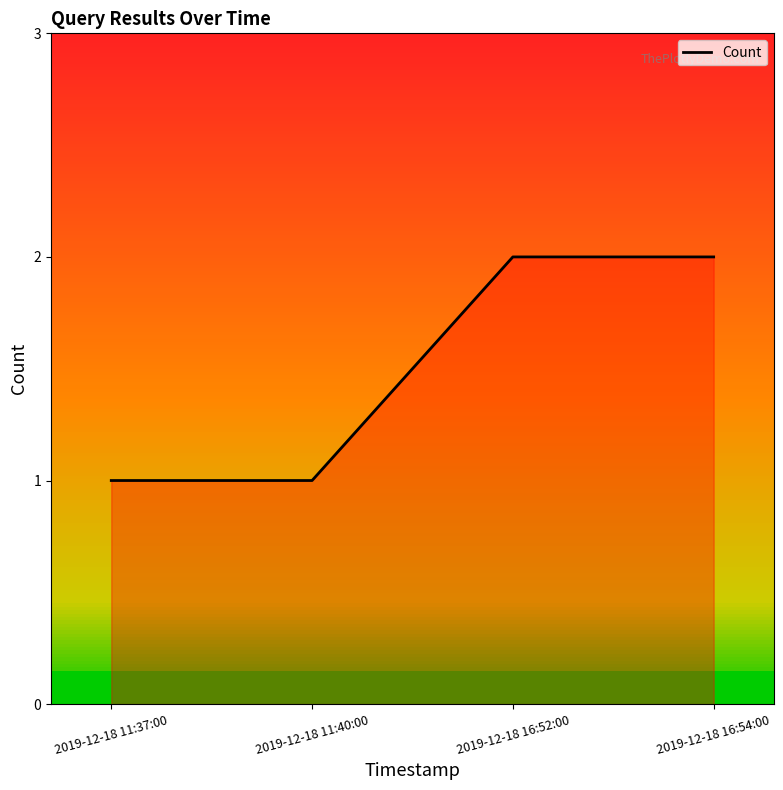

Reading left to right, transcribe all the data shown in this chart.

1	1	2	2